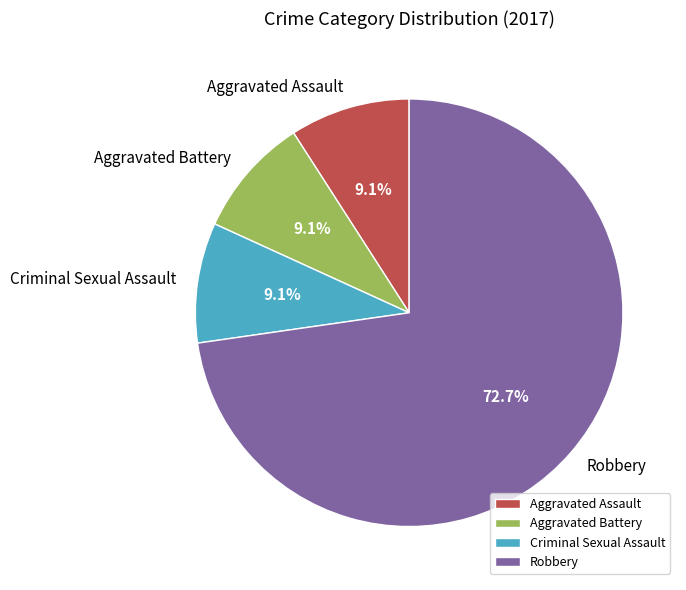

Which slice is the largest?

Robbery